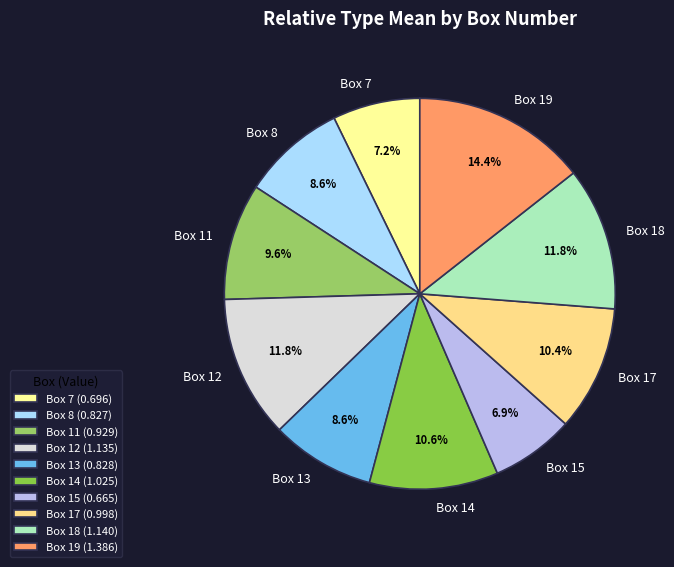

Which has a higher value, Box 8 or Box 7?

Box 8